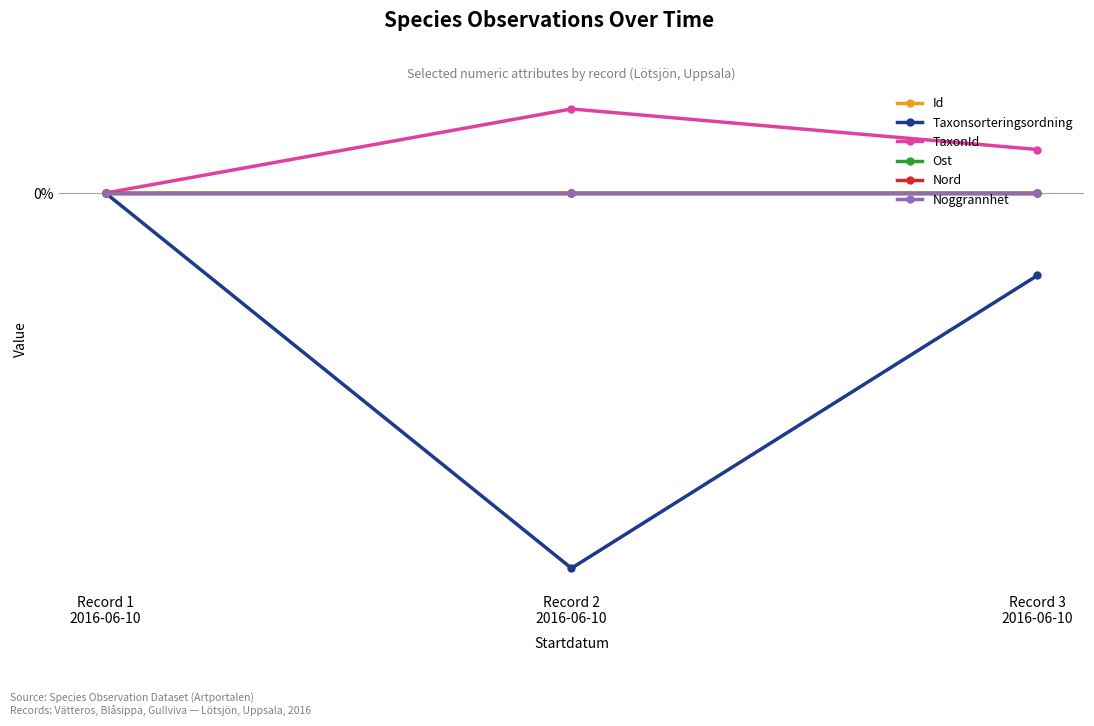

Where is Ost nearest to the value 0?

Record 1
2016-06-10